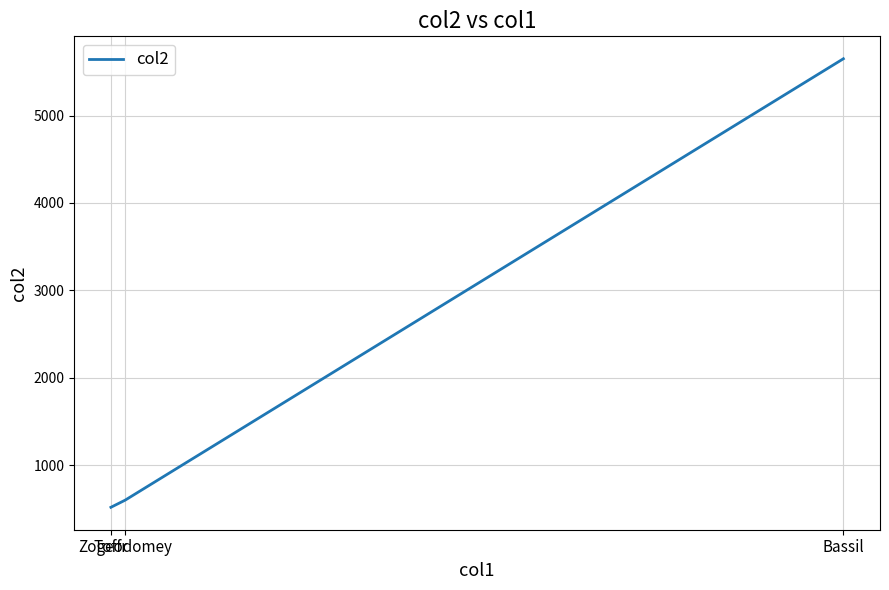

What is the average value?

2255.9